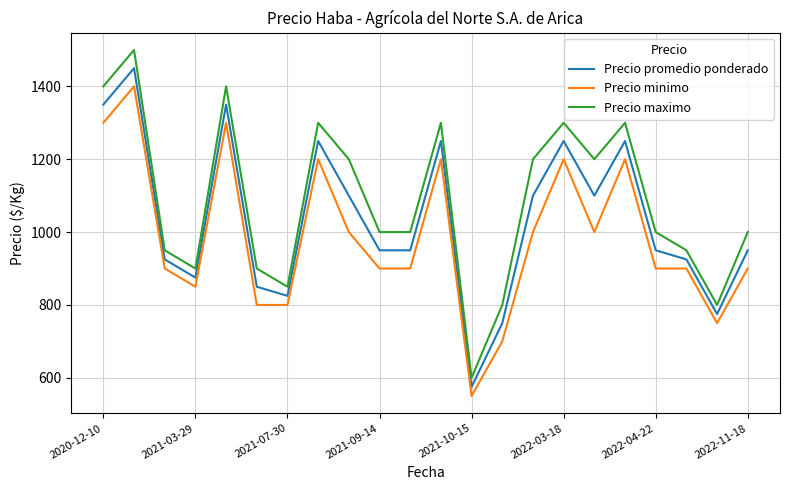

Reading left to right, transcribe all the data shown in this chart.

Precio promedio ponderado: 1350	1450	925	875	1350	850	825	1250	1100	950	950	1250	575	750	1100	1250	1100	1250	950	925	775	950
Precio minimo: 1300	1400	900	850	1300	800	800	1200	1000	900	900	1200	550	700	1000	1200	1000	1200	900	900	750	900
Precio maximo: 1400	1500	950	900	1400	900	850	1300	1200	1000	1000	1300	600	800	1200	1300	1200	1300	1000	950	800	1000